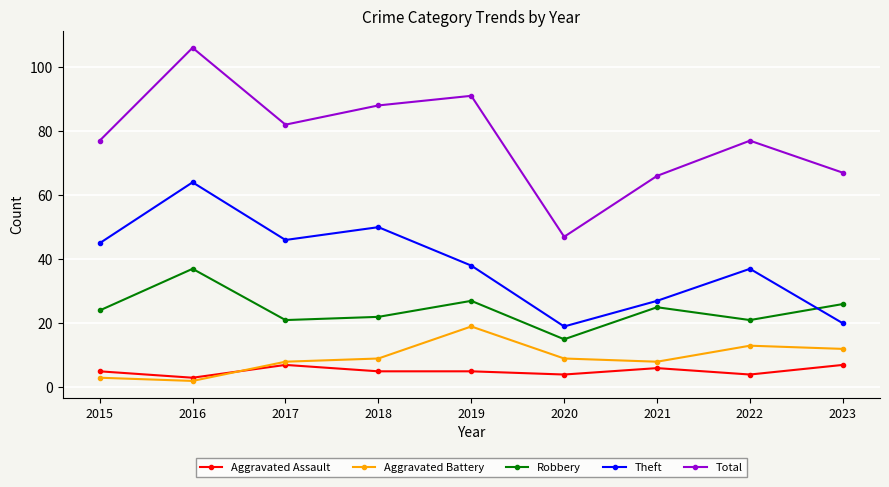

Which series has the widest spread of values?

Total